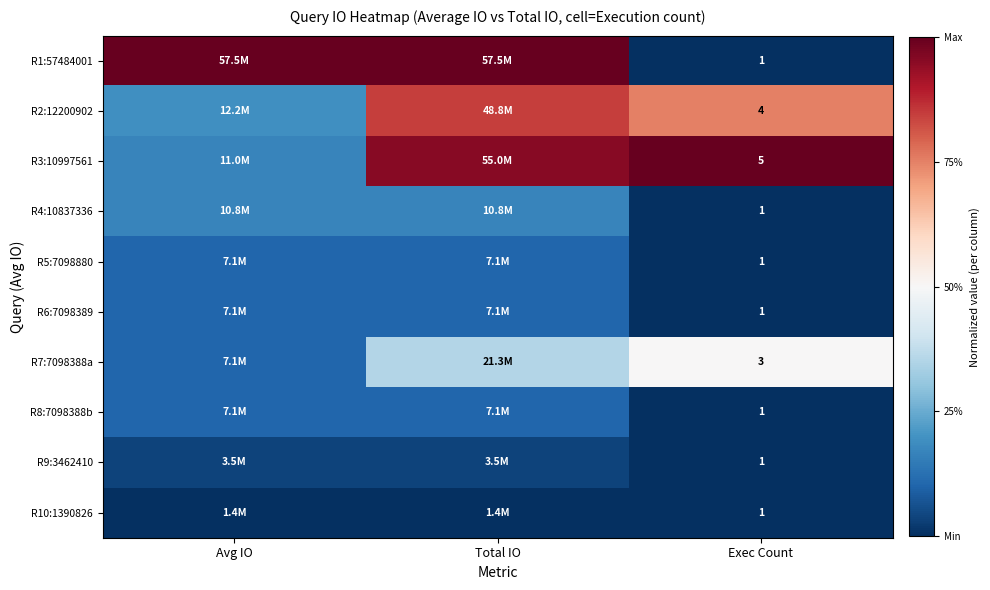

Is the value of R7:7098388a at Exec Count greater than the value of R5:7098880 at Exec Count?

Yes